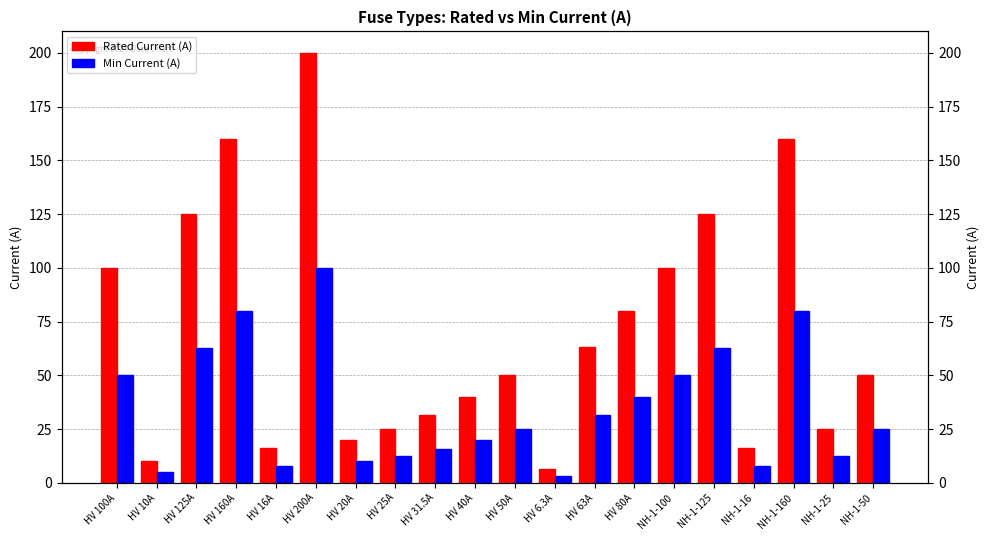

How many bars are there in total?

40